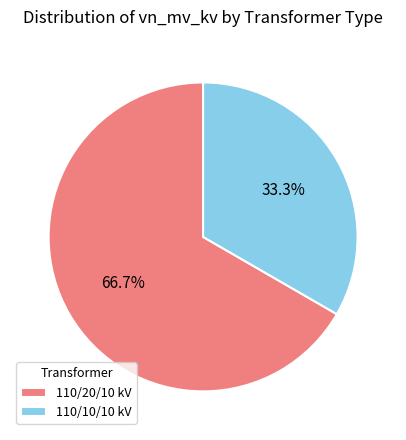

How many segments does this pie chart have?

2